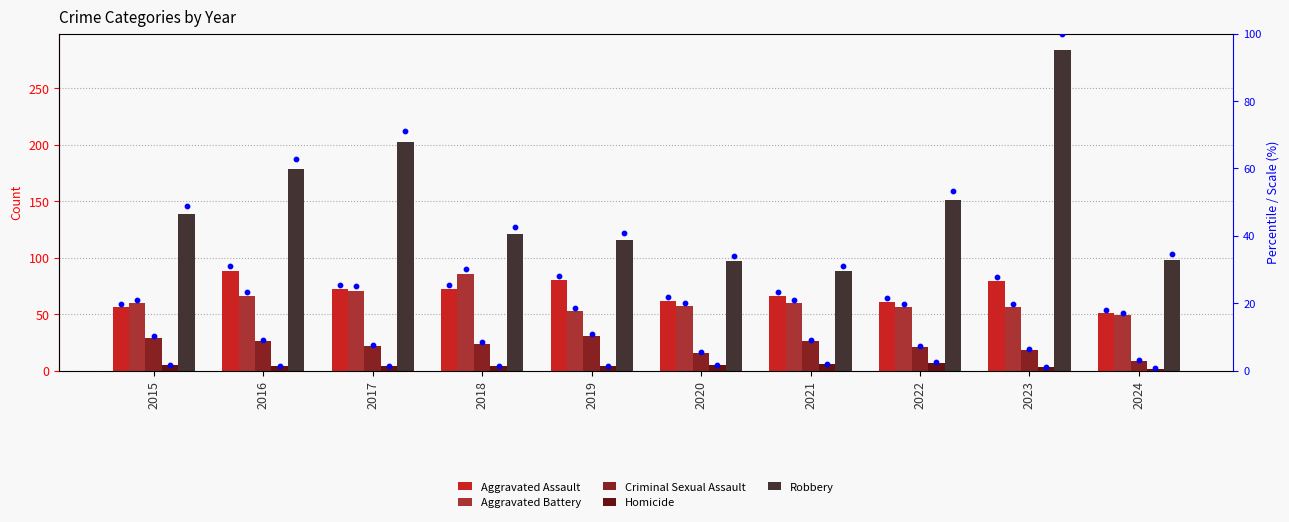

What are all the series names shown in the legend?

Aggravated Assault, Aggravated Battery, Criminal Sexual Assault, Homicide, Robbery